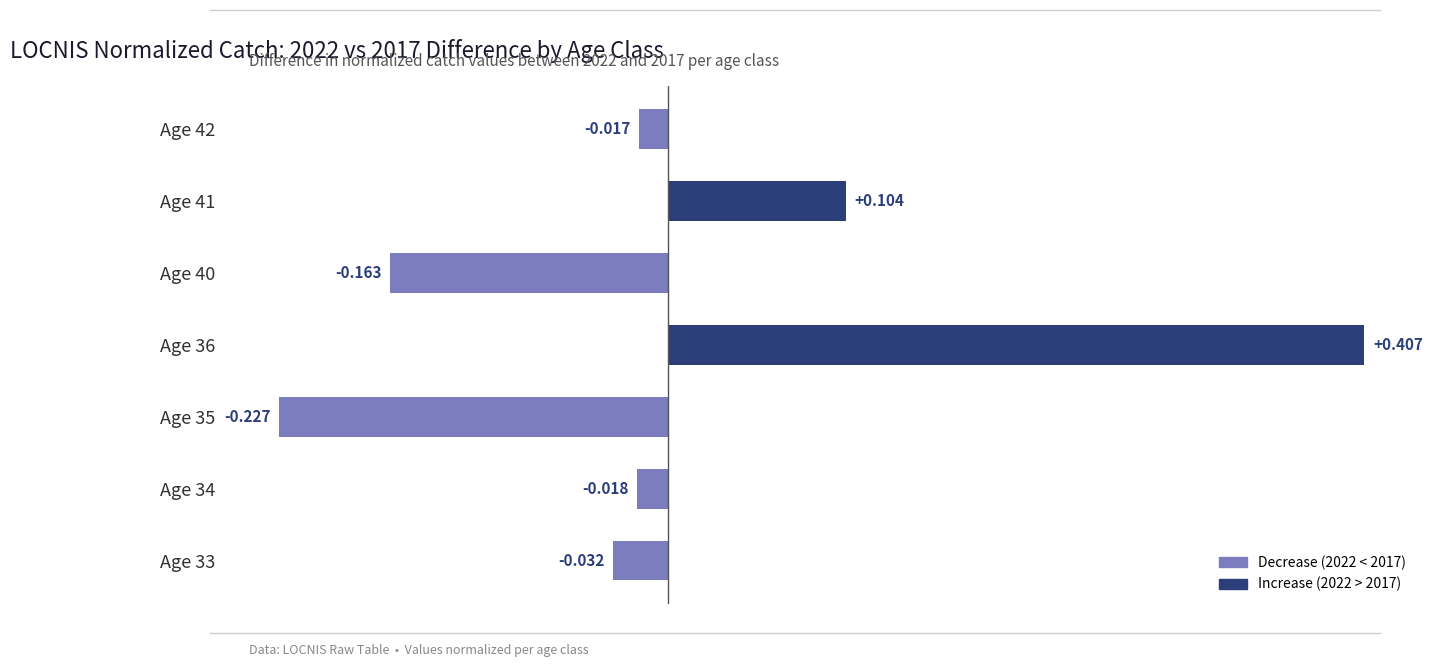

How many data points are less than 0?

5